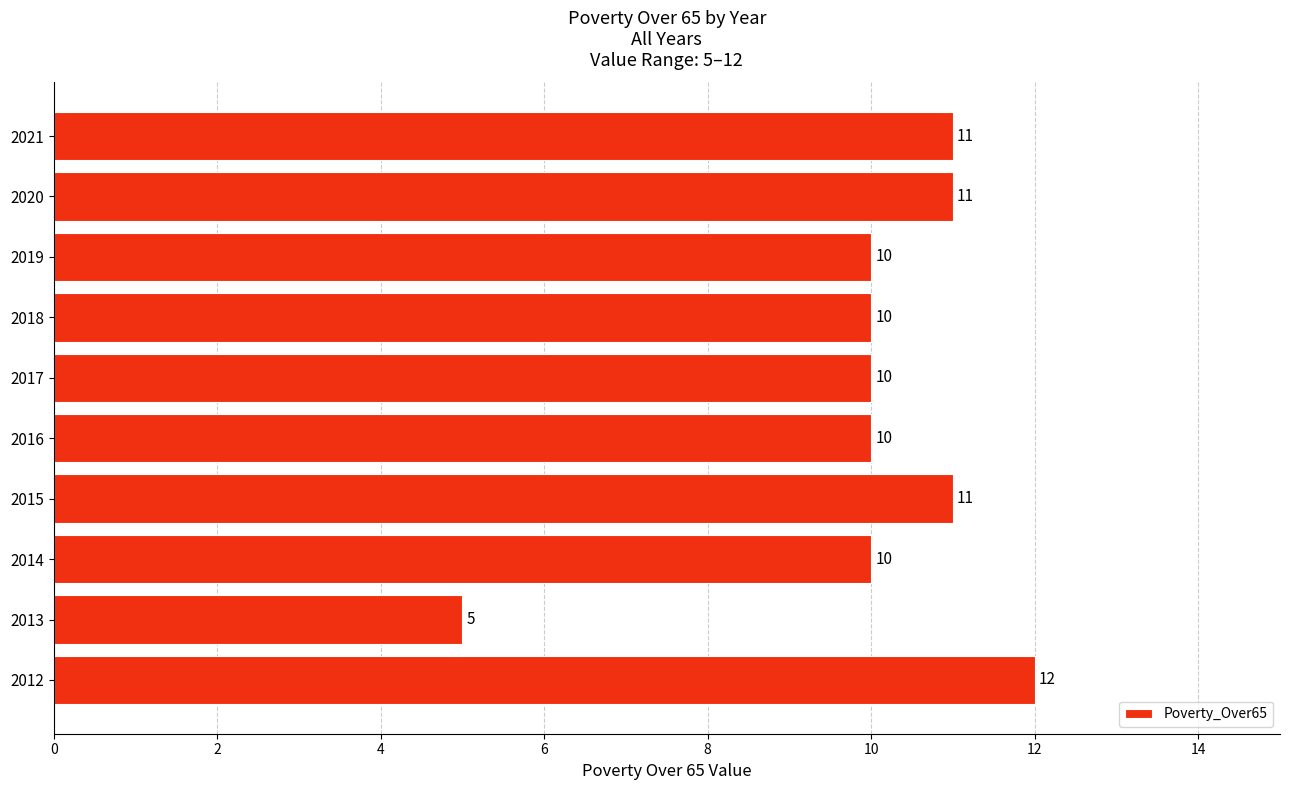

Reading bottom to top, transcribe all the data shown in this chart.

2012=12	2013=5	2014=10	2015=11	2016=10	2017=10	2018=10	2019=10	2020=11	2021=11